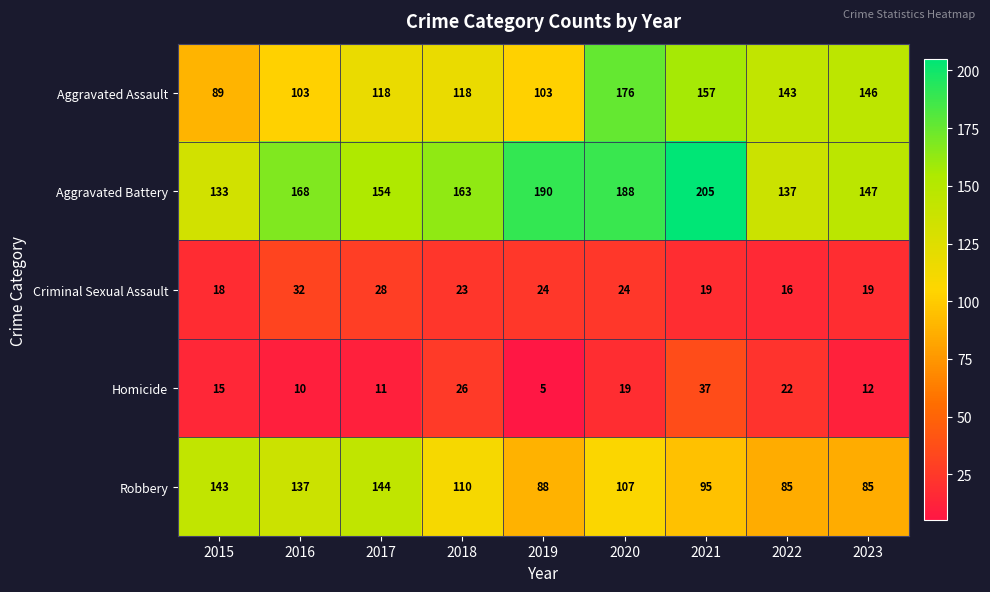

True or false: Criminal Sexual Assault has a value of 24 at 2020.

True